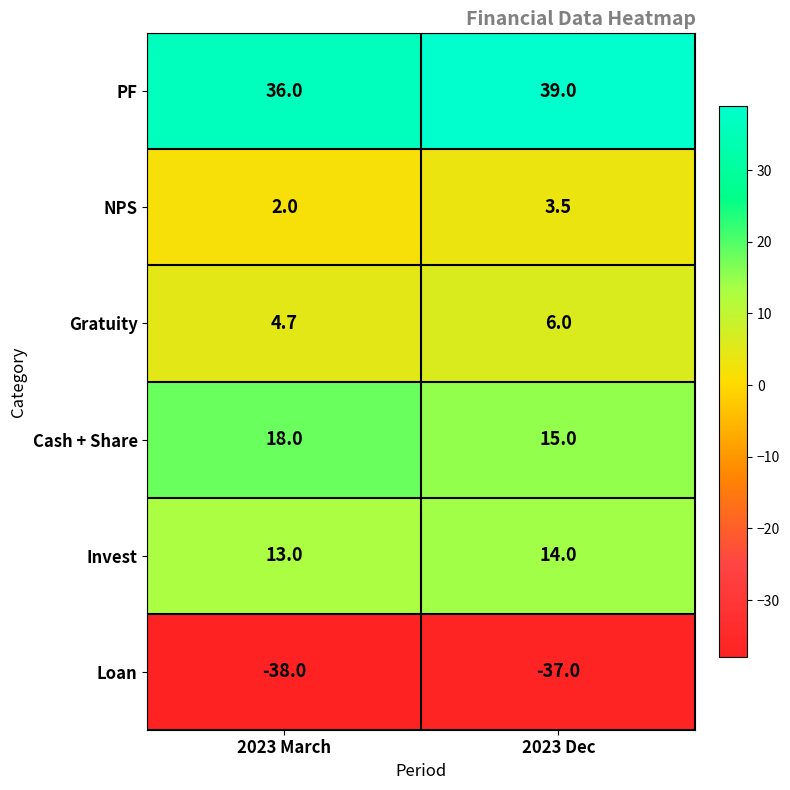

What value does the PF series have at 2023 Dec?

39.0